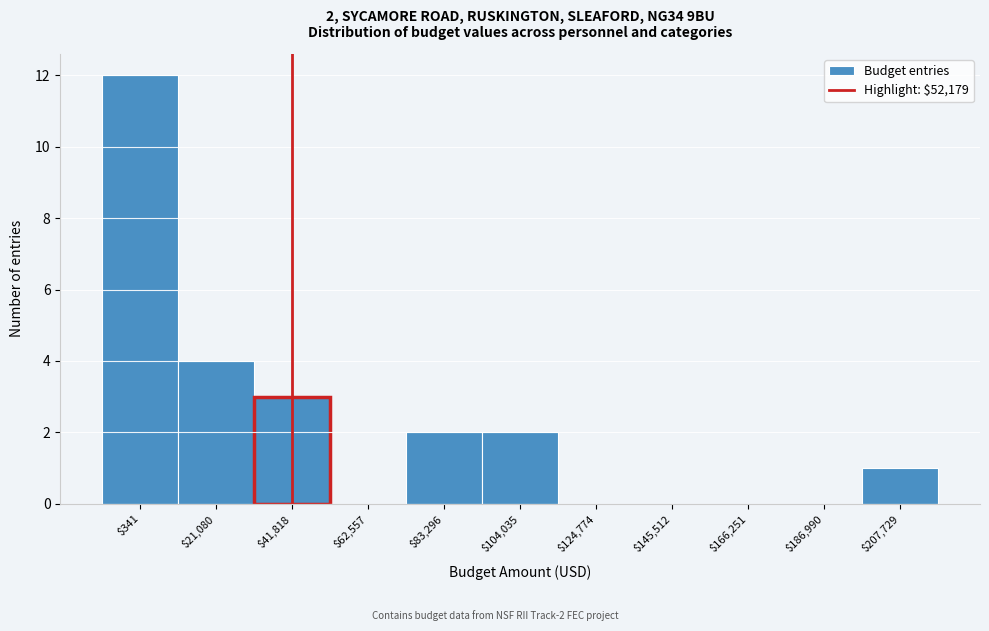

Where is the data nearest to the value 6?

$21,080